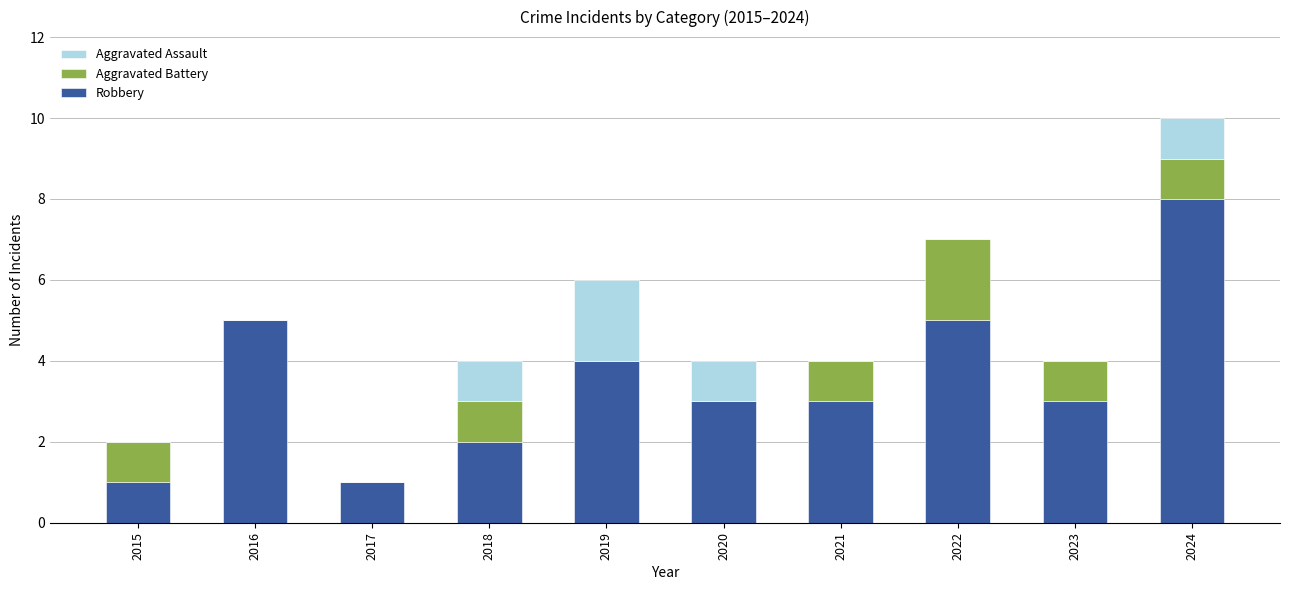

How many data points does each series have?

10